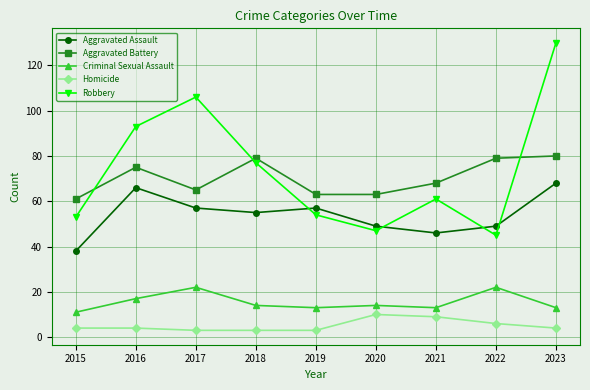

Which series has the largest total across all categories?

Robbery